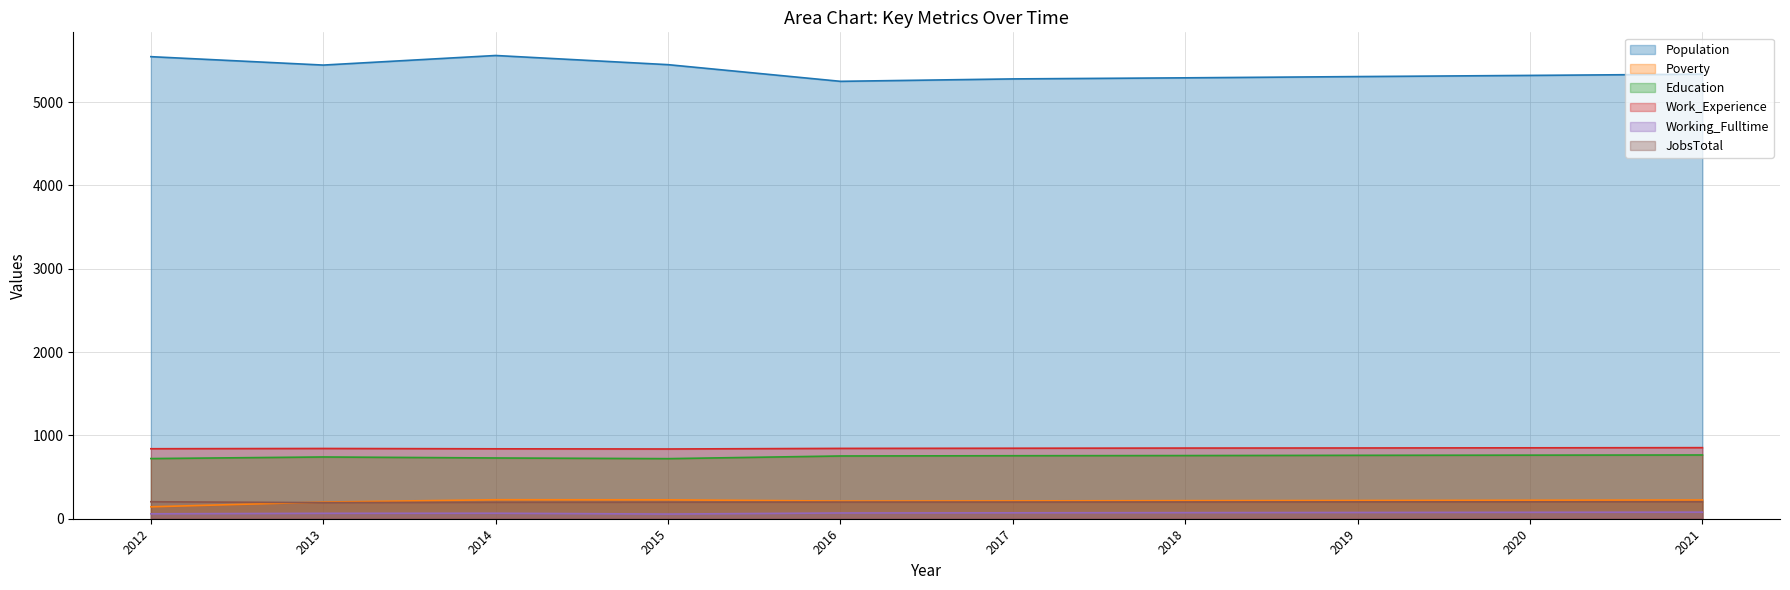

In Education, how many points are lower than both neighbors (excluding endpoints)?

1